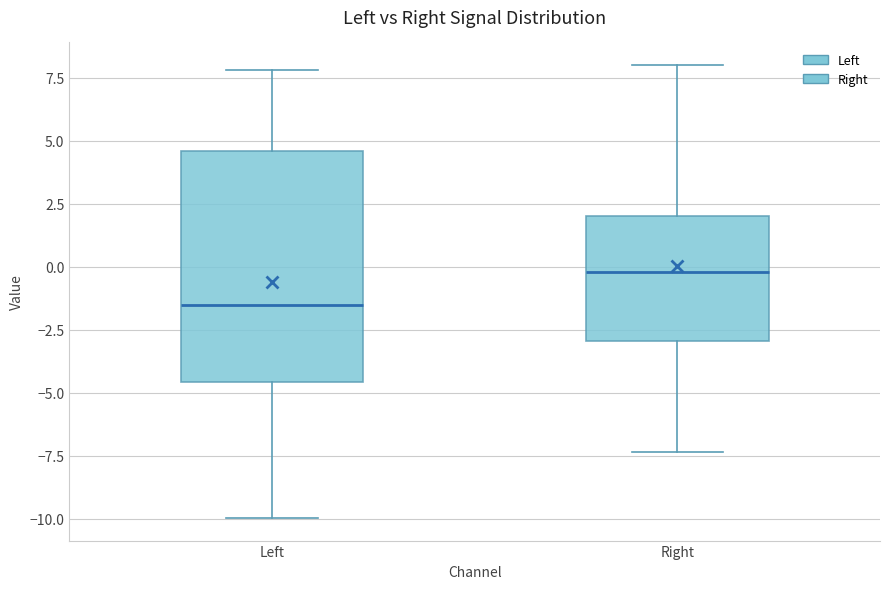

Which box's median line is the lowest?

Left